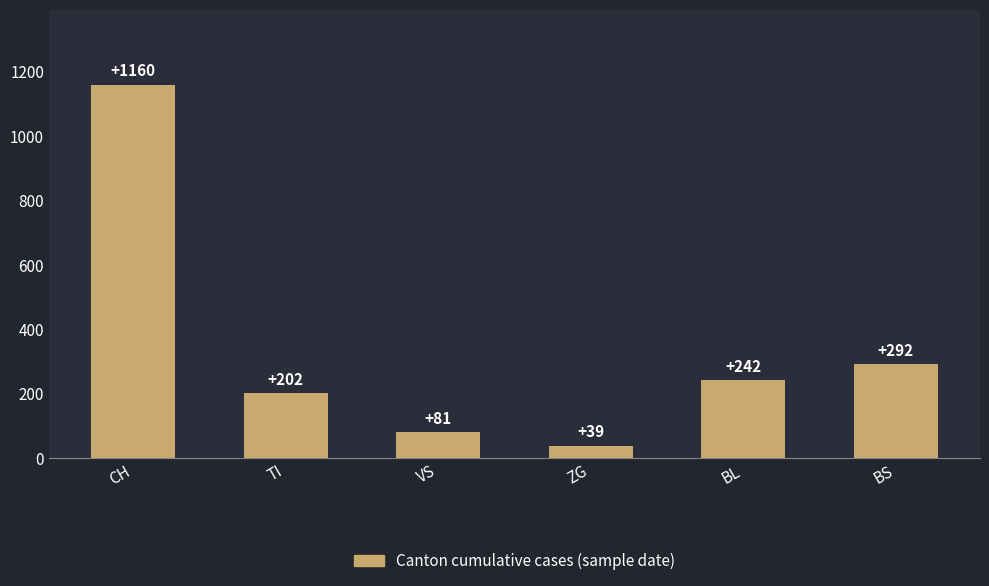

Rank the categories by value from lowest to highest.

ZG, VS, TI, BL, BS, CH